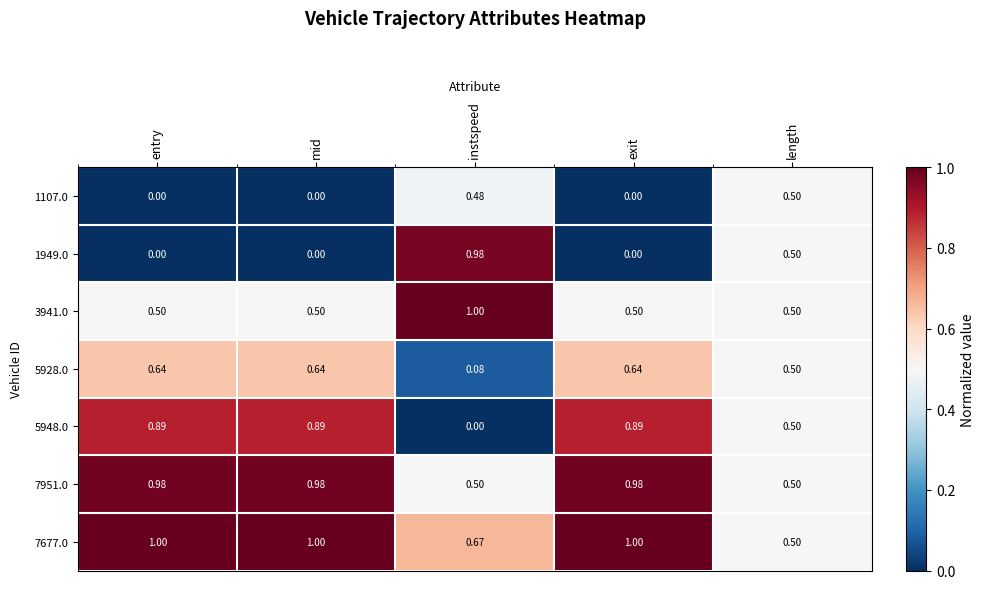

Which category has the lowest value in the 5948.0 series?

instspeed